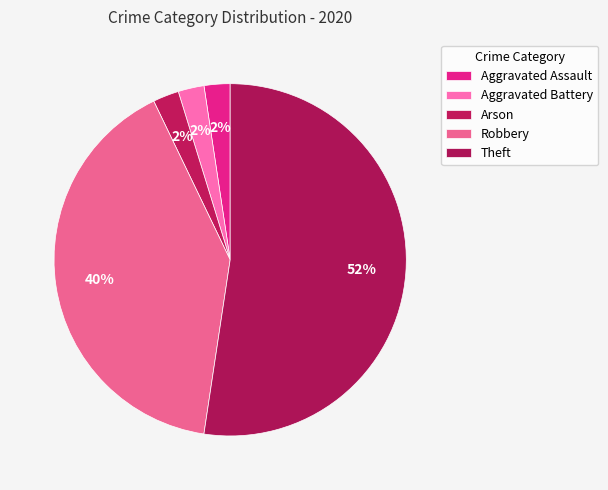

To the nearest percent, what portion does Aggravated Assault represent?

2%